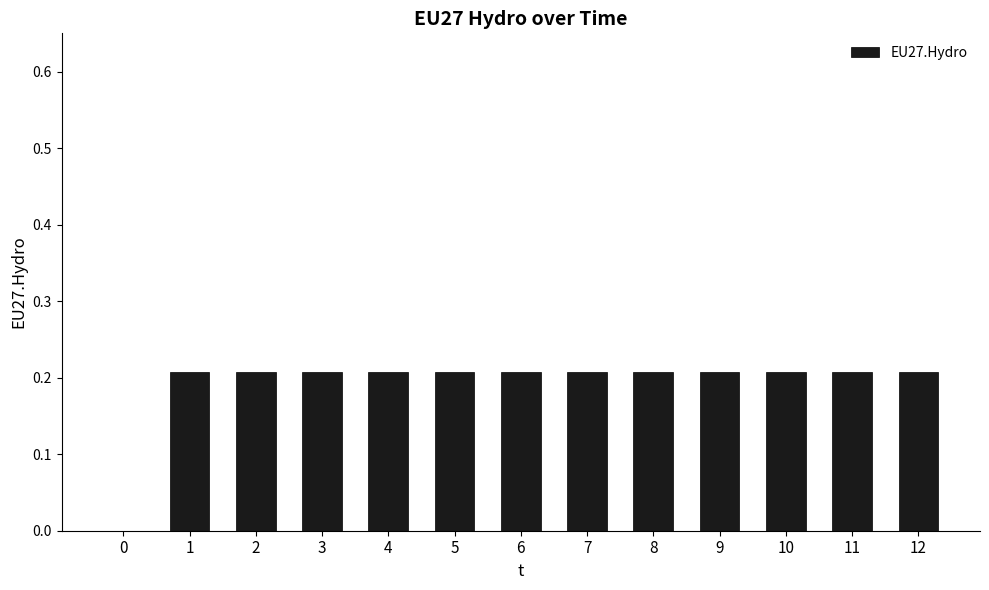

Count the number of data series in this chart.

1